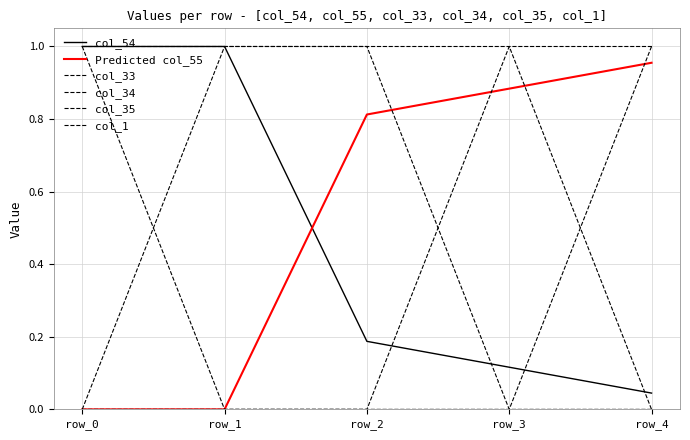

How many lines are shown in the chart?

6